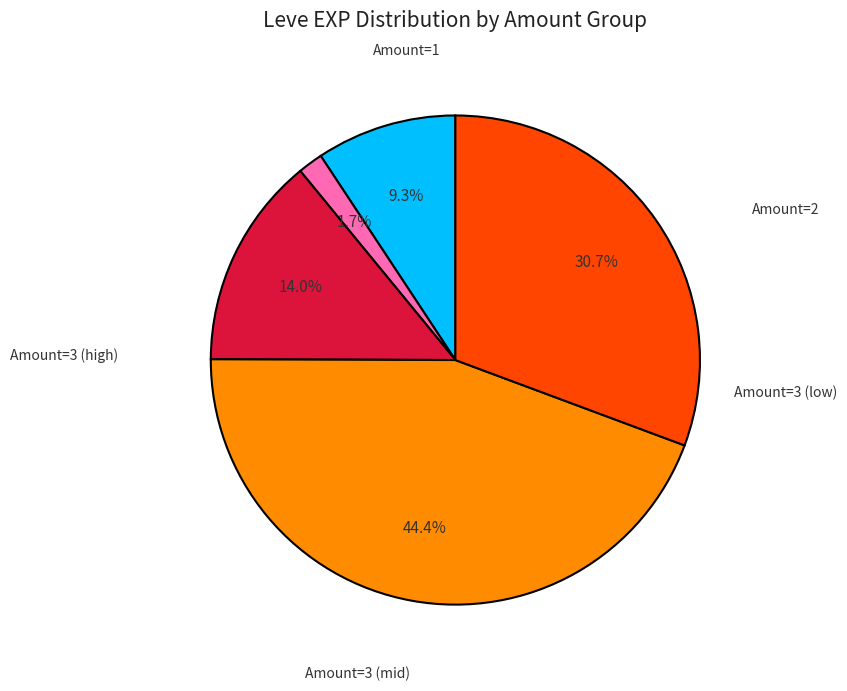

Is there any slice that represents more than half of the pie?

No